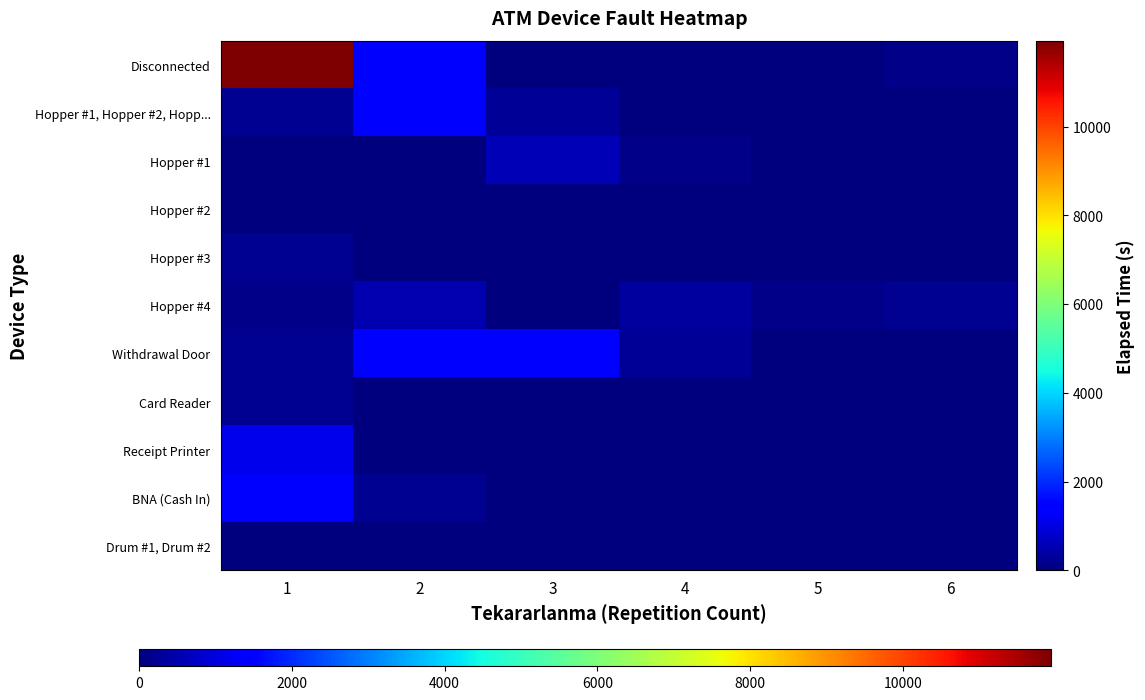

Which series has the largest range (max minus min)?

Disconnected